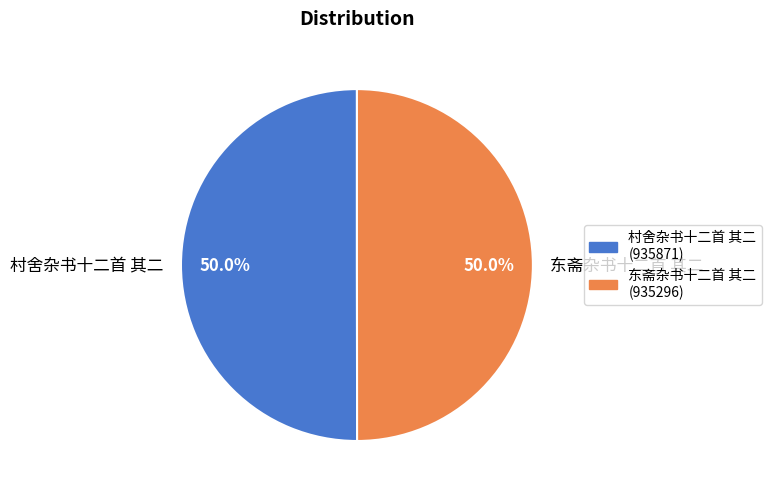

What percentage do 东斋杂书十二首 其二 and 村舍杂书十二首 其二 together represent?

100.0%